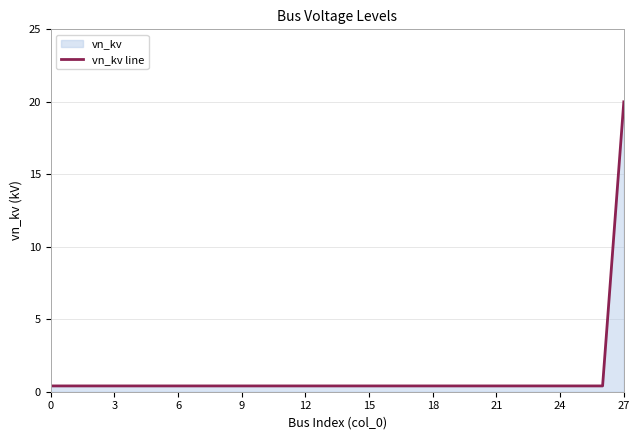

What is the average value?

1.1